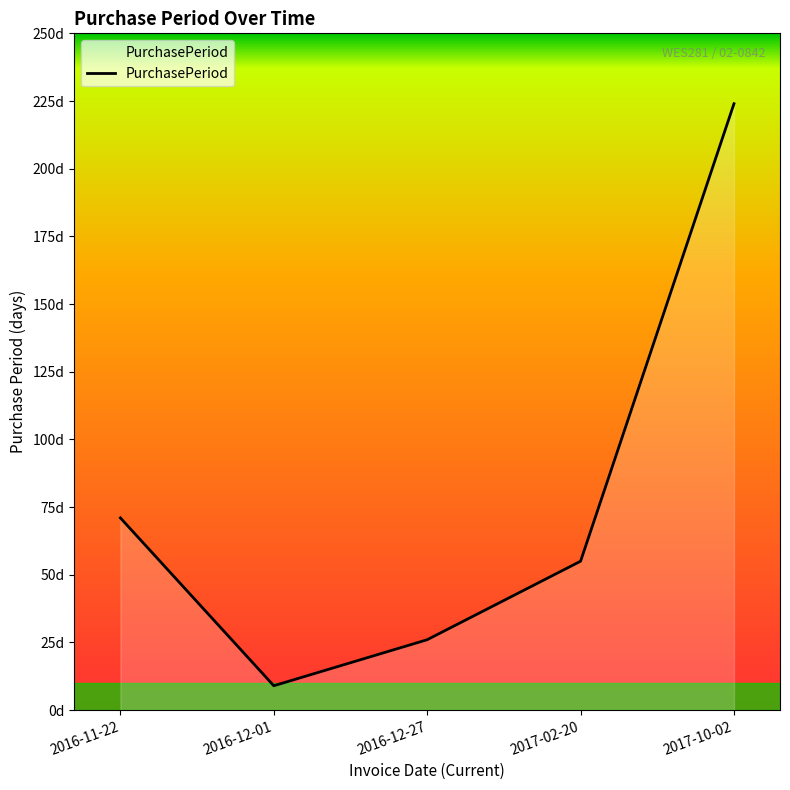

Which label corresponds to the largest value in the chart?

2017-10-02